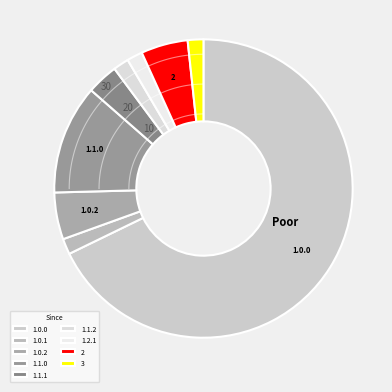

Is the sum of 1.0.2 and 1.1.1 greater than half?

No